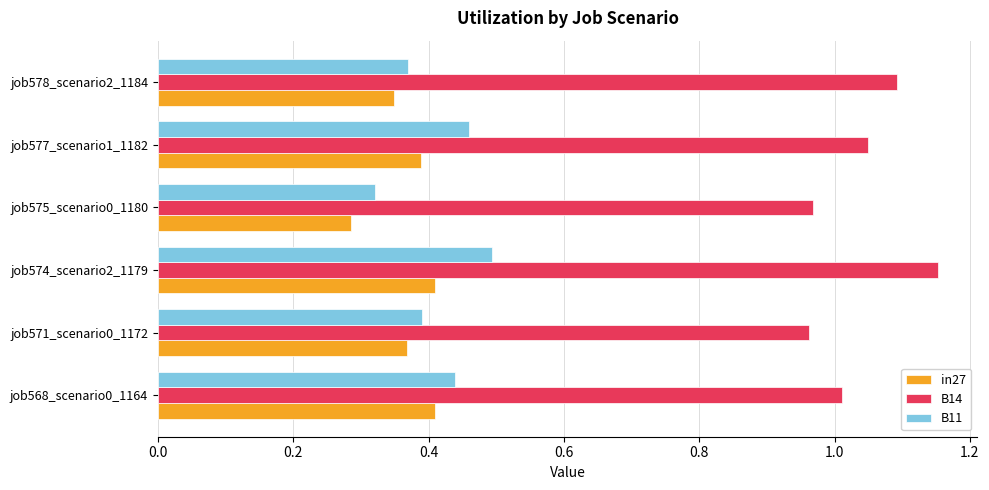

At job574_scenario2_1179, list the series in order from smallest to largest.

in27, B11, B14